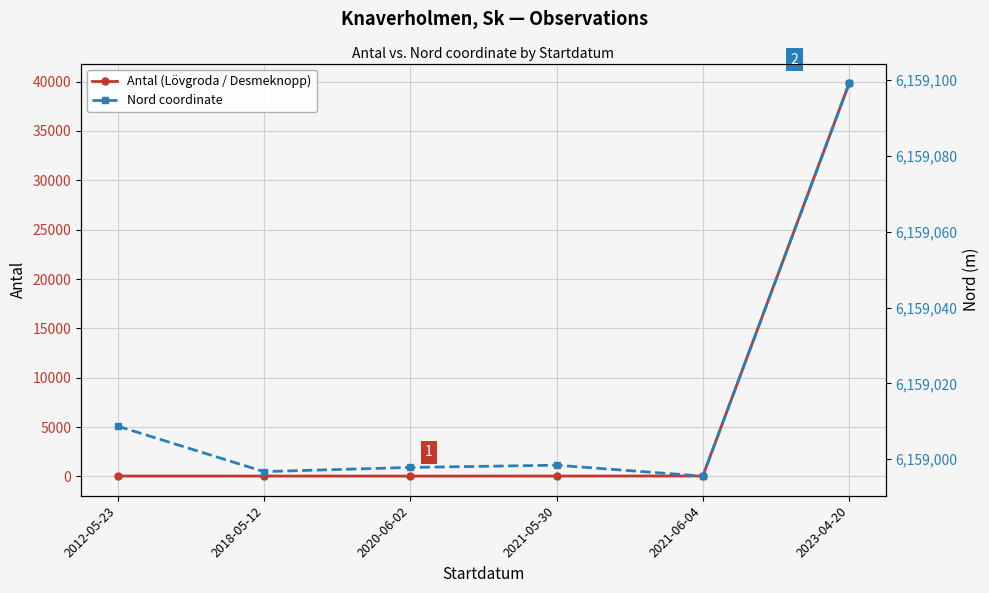

What is the sum of all Nord coordinate values?

36954096.4